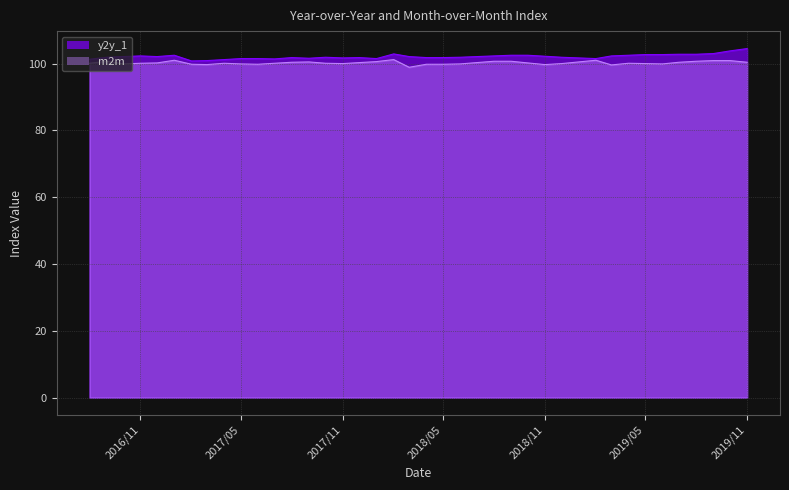

List the series in order of their peak value, highest first.

y2y_1, m2m